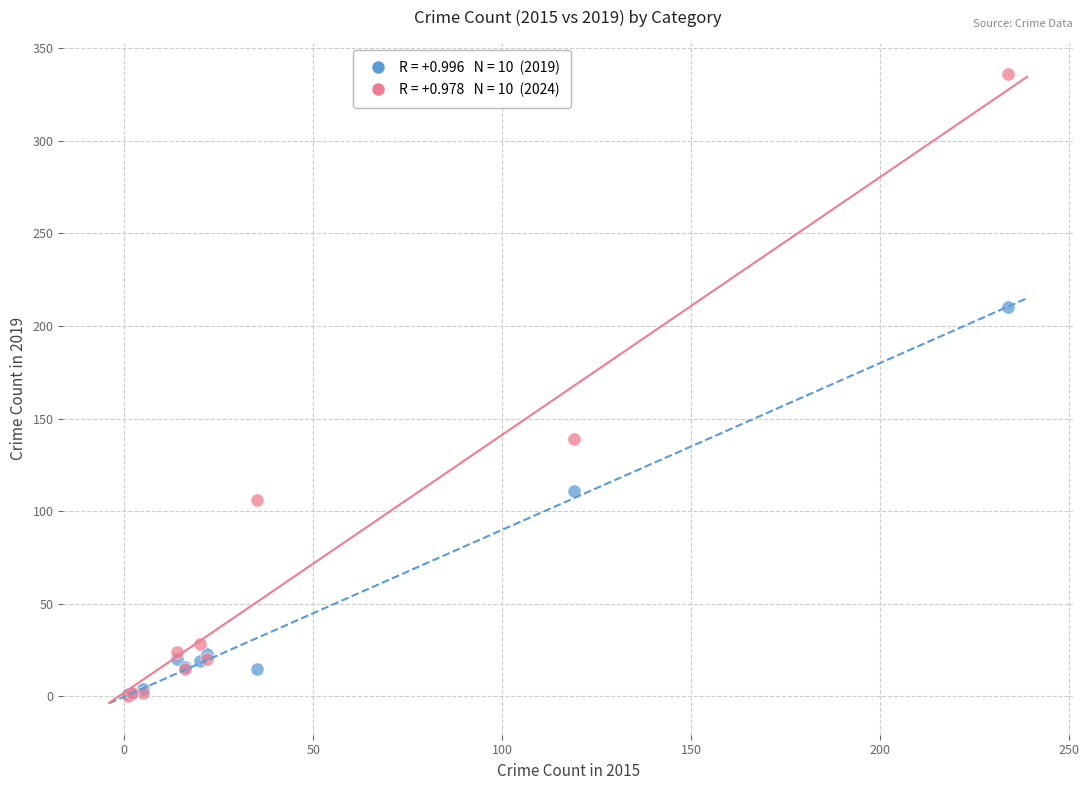

Across all series, what Y value is closest to 168?

139